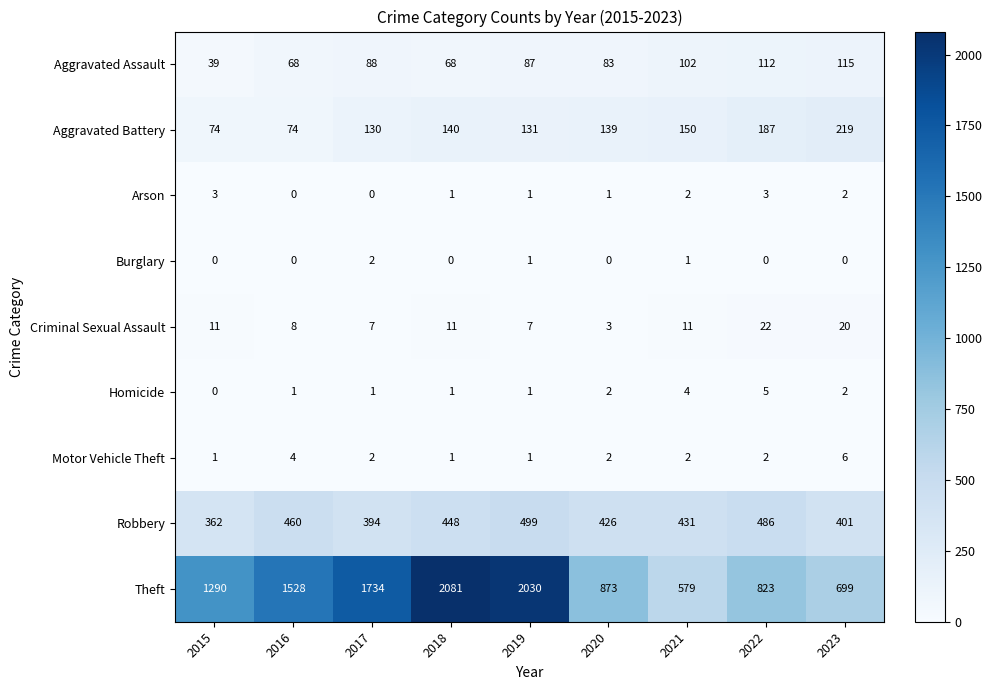

What is the difference between the second highest and minimum values in the Arson series?

3